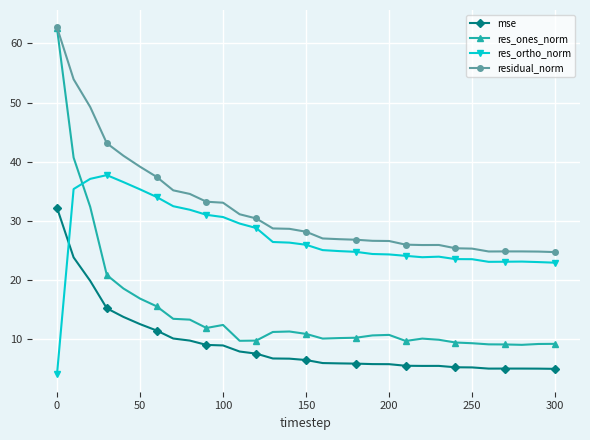

Which series ends up on top after the final intersection of res_ortho_norm and res_ones_norm?

res_ortho_norm